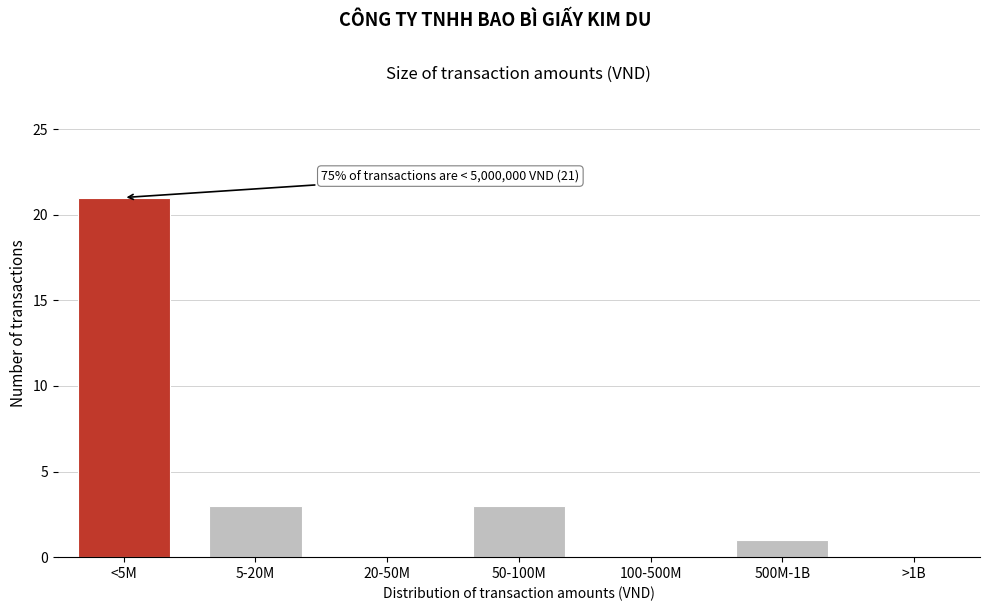

Reading left to right, what are all the values shown in this chart?

<5M=21	5-20M=3	20-50M=0	50-100M=3	100-500M=0	500M-1B=1	>1B=0